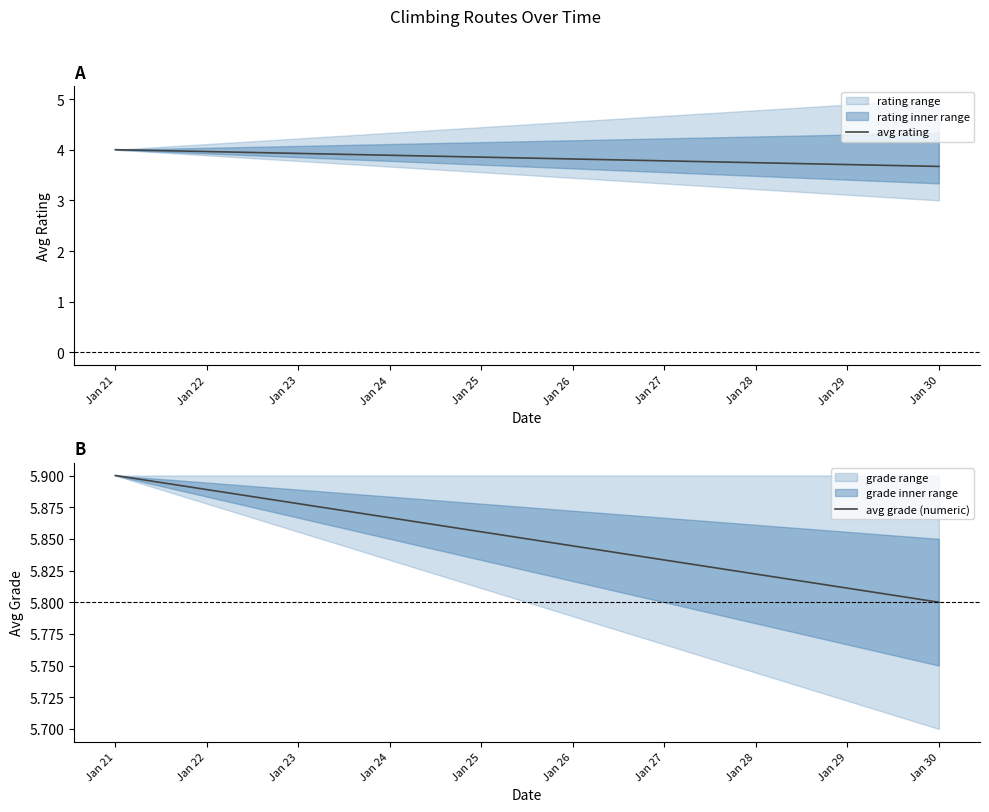

Reading left to right, list all the values displayed in this chart.

avg rating: 4.0	3.7
avg grade (numeric): 5.9	5.8